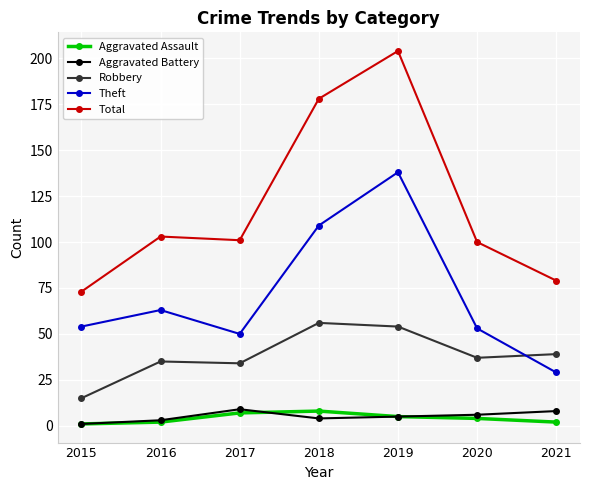

In Robbery, how many points are higher than both neighbors (excluding endpoints)?

2